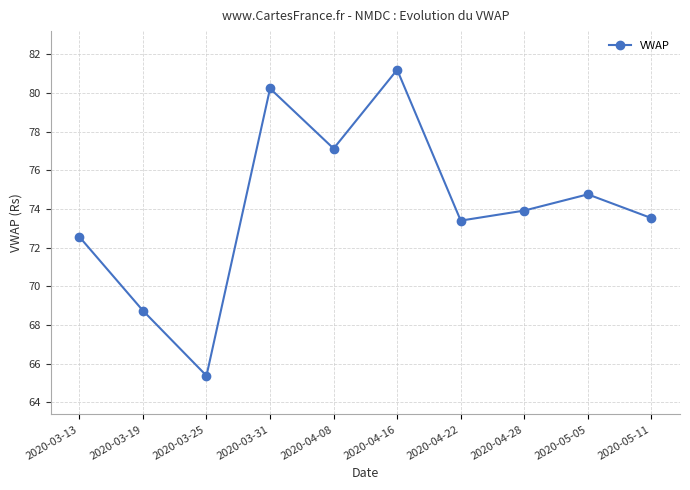

How many lines are shown in the chart?

1